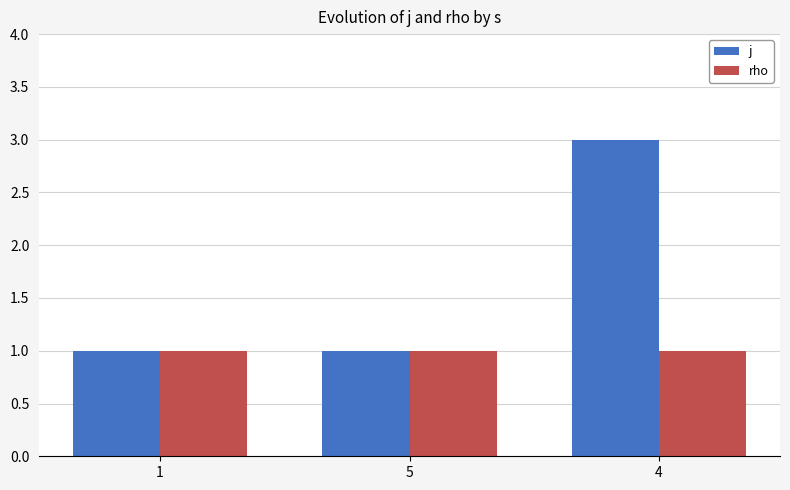

The value of j at 4 is 4. True or false?

False